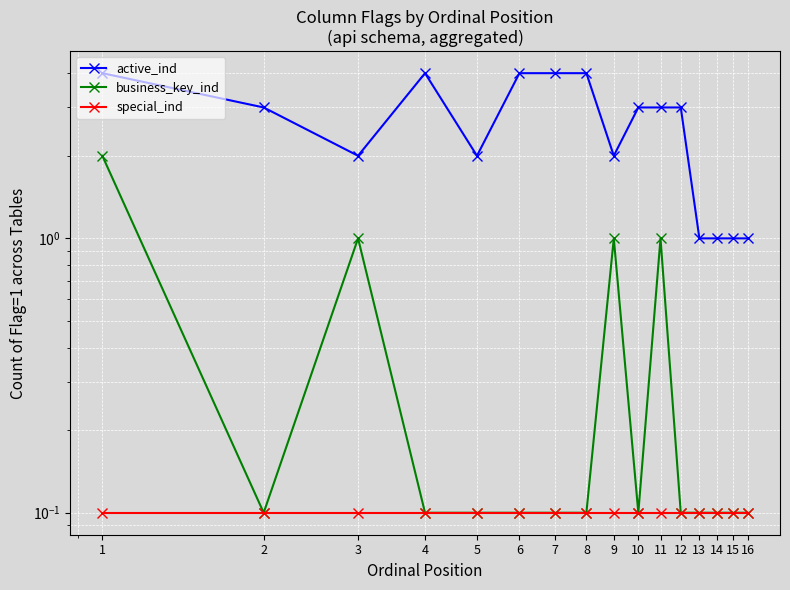

Is it true that special_ind equals 0.1 at 10?

True